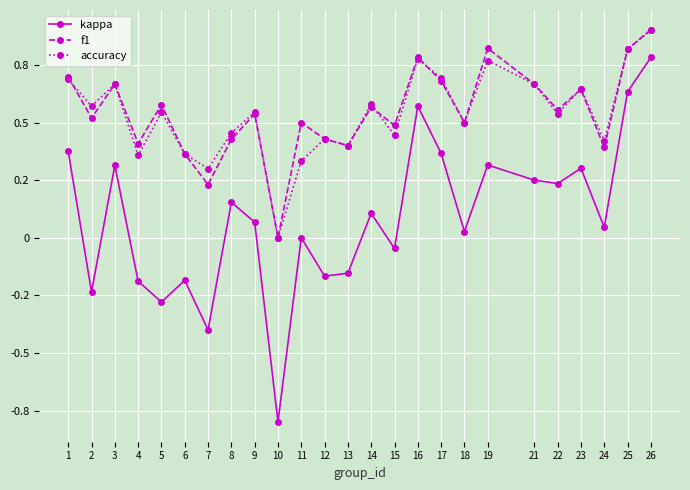

At which category does kappa reach its first local peak?

3